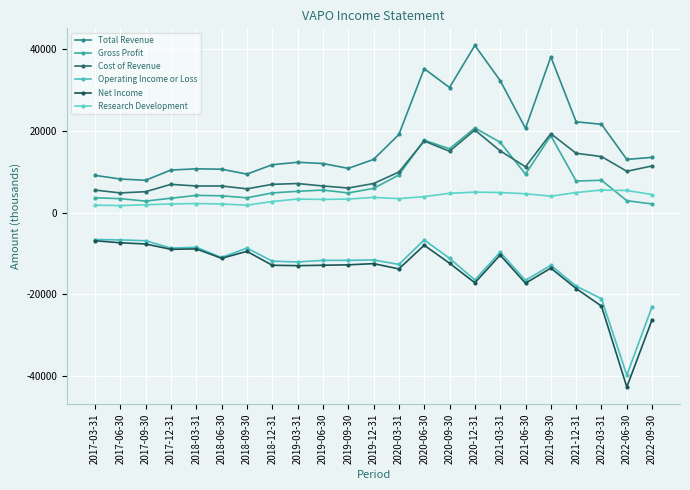

Which series has the widest spread of values?

Net Income